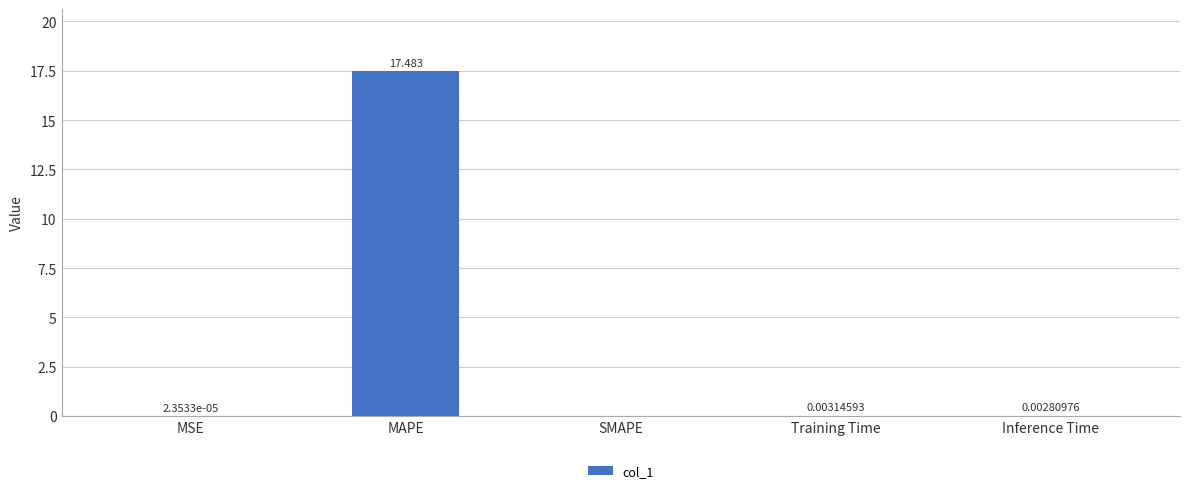

At which label is the value closest to 8?

Training Time